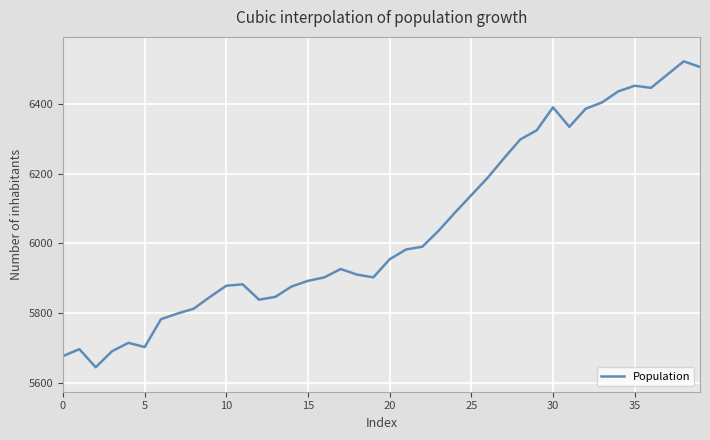

What is the minimum value shown in the chart?

5644